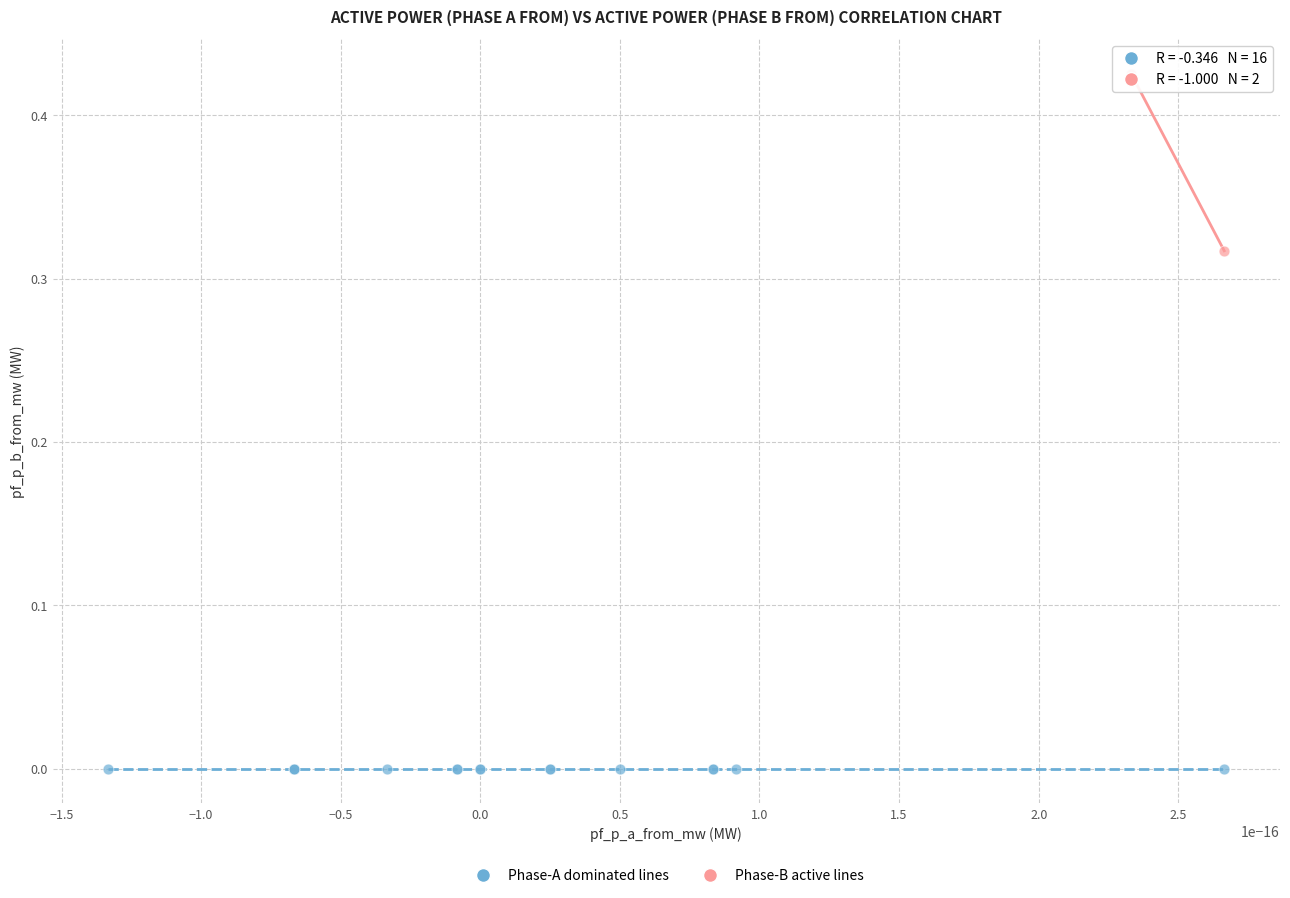

Which series contains the lowest Y value?

Phase-A dominated lines